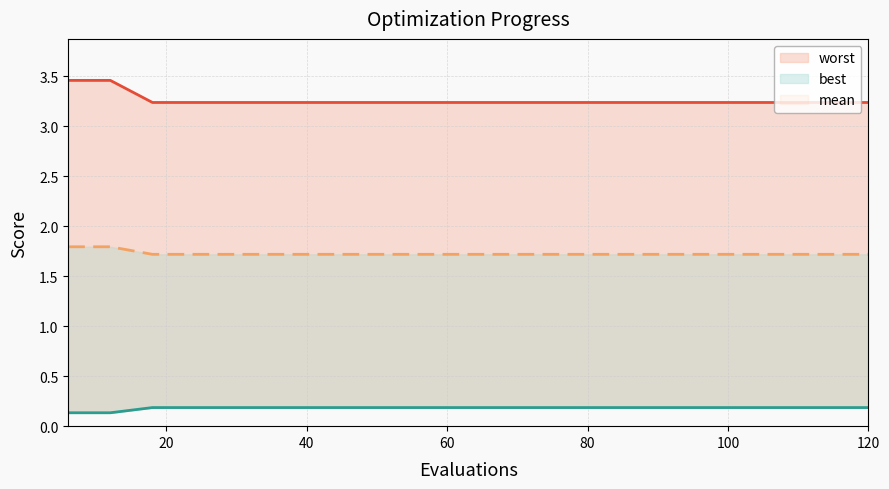

Rank the series by their average value, from highest to lowest.

worst, mean, best